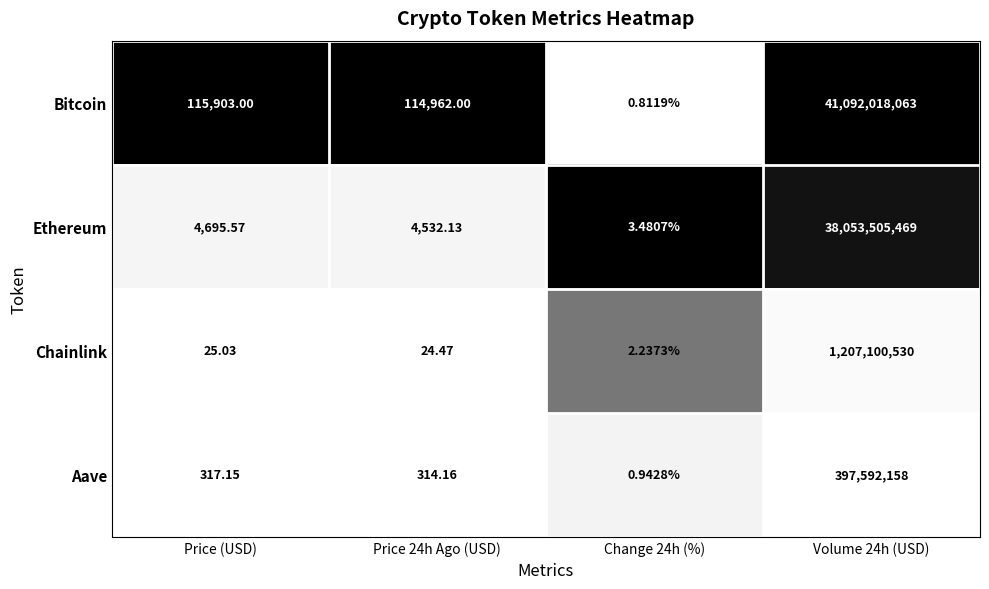

Between Price (USD) and Change 24h (%), which series saw the biggest shift?

Bitcoin